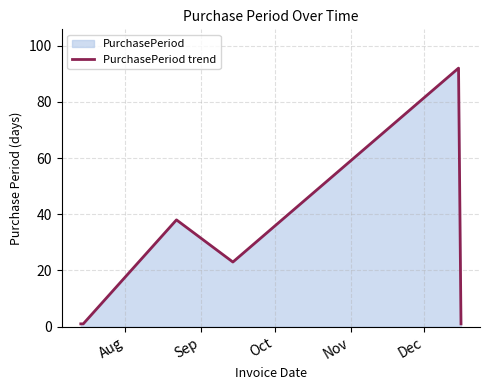

What is the difference between the second highest and second lowest values?

37